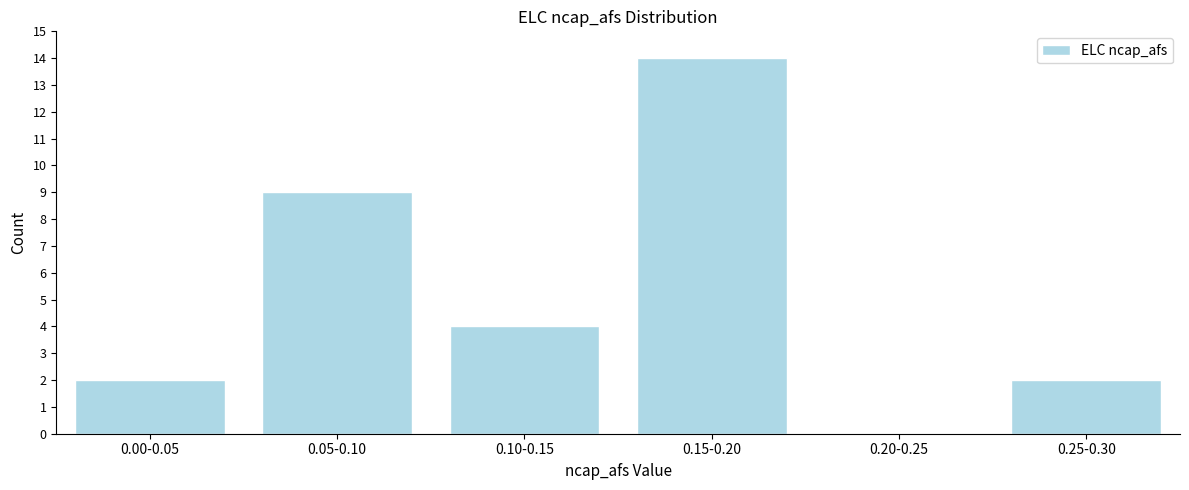

Reading left to right, what are all the values shown in this chart?

0.00-0.05=2	0.05-0.10=9	0.10-0.15=4	0.15-0.20=14	0.20-0.25=0	0.25-0.30=2